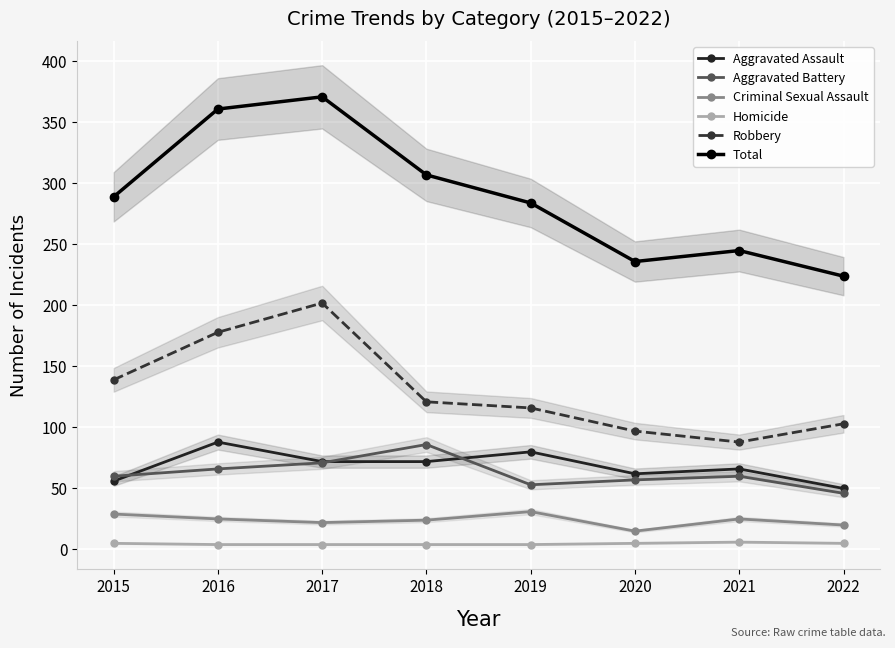

At how many categories does at least one series exceed 251?

5